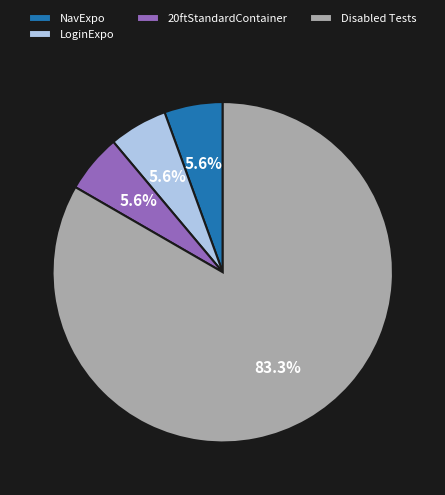

Does any single category account for the majority?

Yes